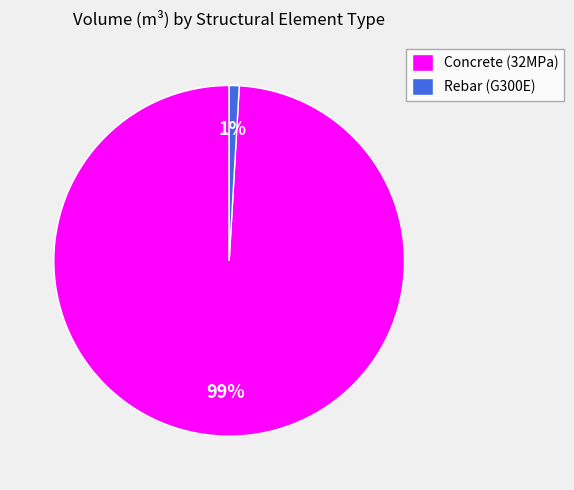

Rank the categories by value from lowest to highest.

Rebar (G300E), Concrete (32MPa)